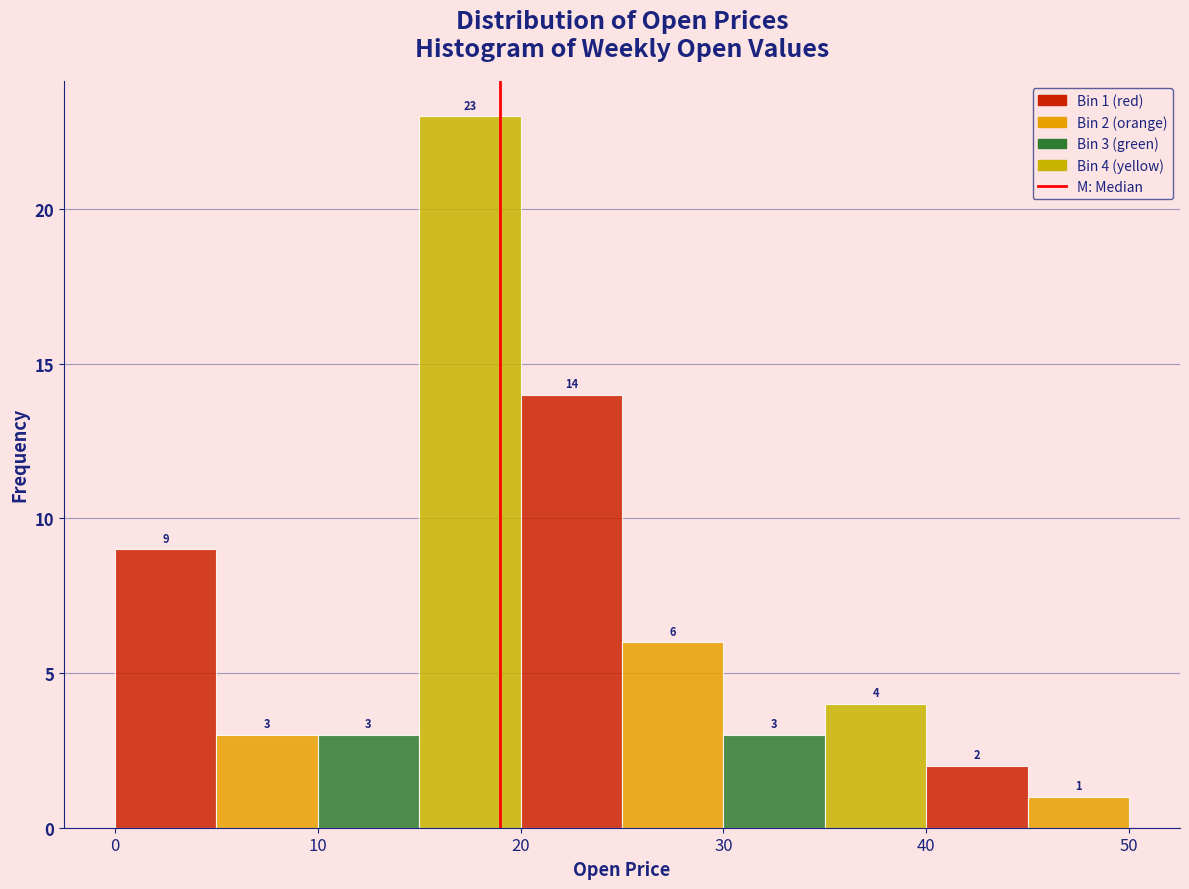

Over which range of the x-axis is the bar tallest?

15 to 20